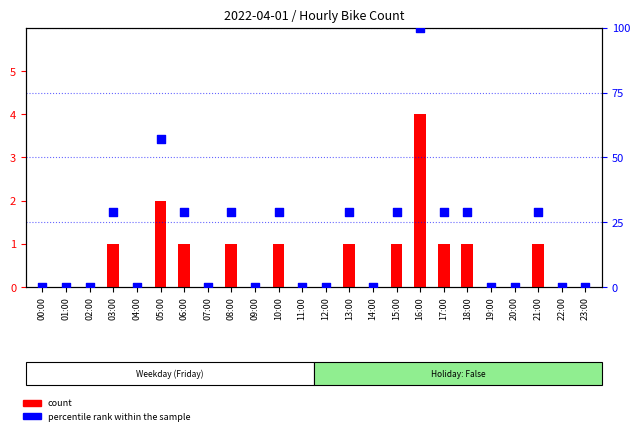

Which series contains the highest Y value?

percentile rank within the sample